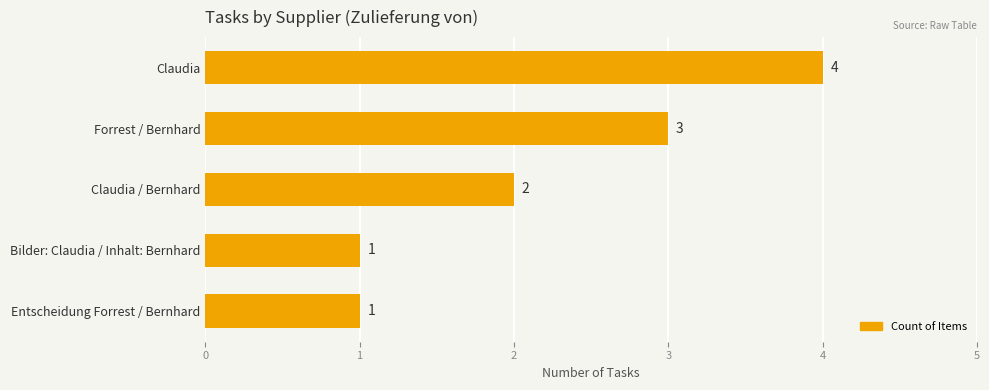

Where is the data nearest to the value 2?

Claudia / Bernhard